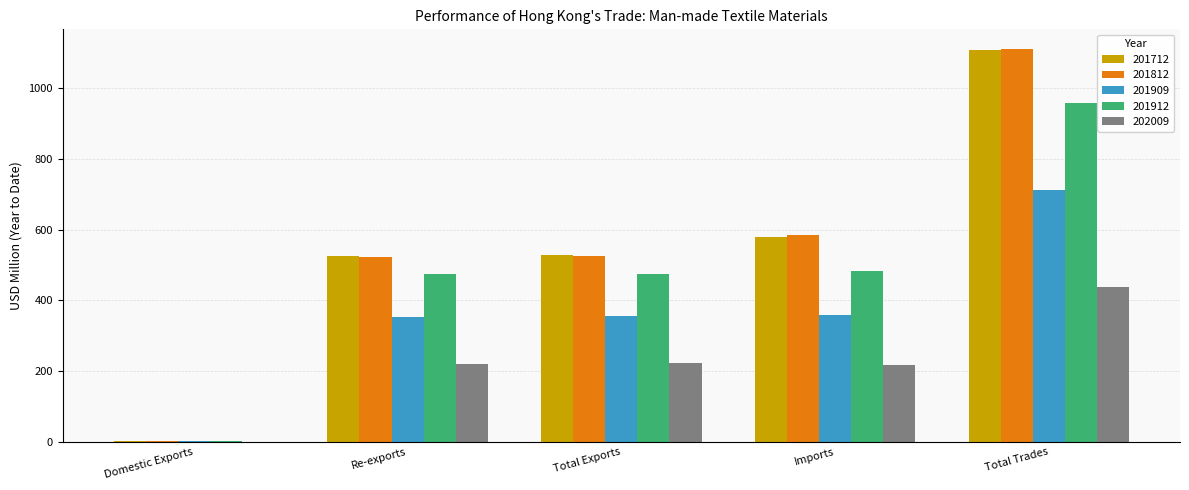

Is the value of 201912 at Imports greater than the value of 202009 at Domestic Exports?

Yes